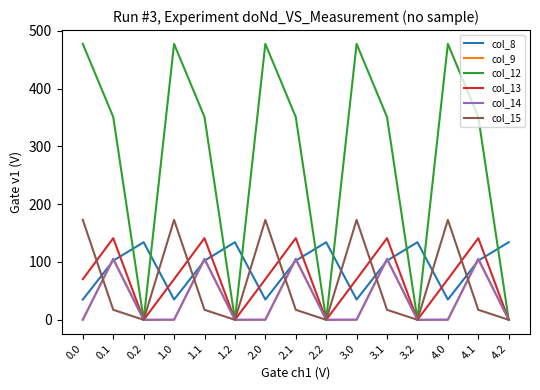

Where is the first local minimum for col_8?

1.0